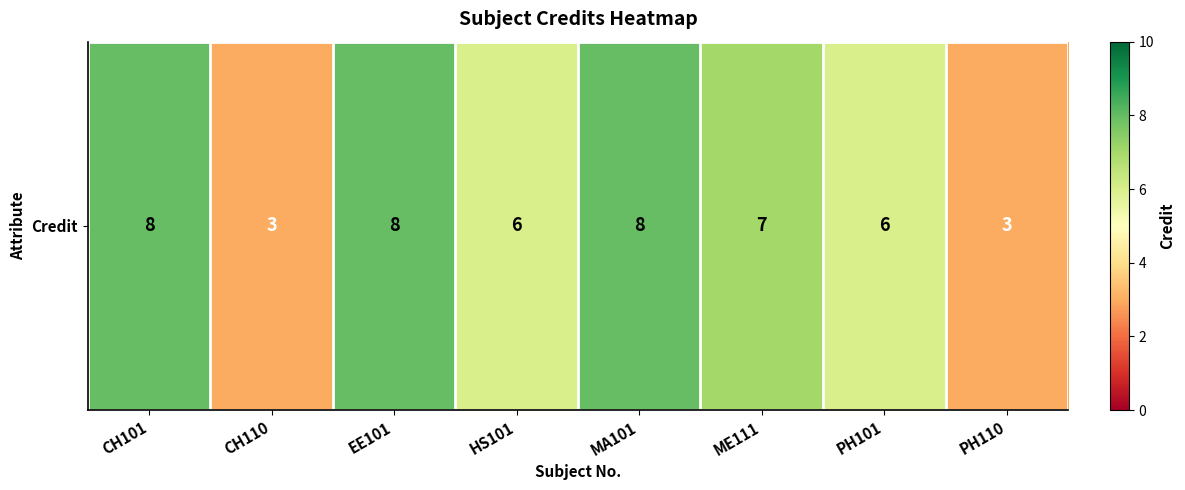

Reading left to right, extract all data points from this chart.

CH101=8	CH110=3	EE101=8	HS101=6	MA101=8	ME111=7	PH101=6	PH110=3